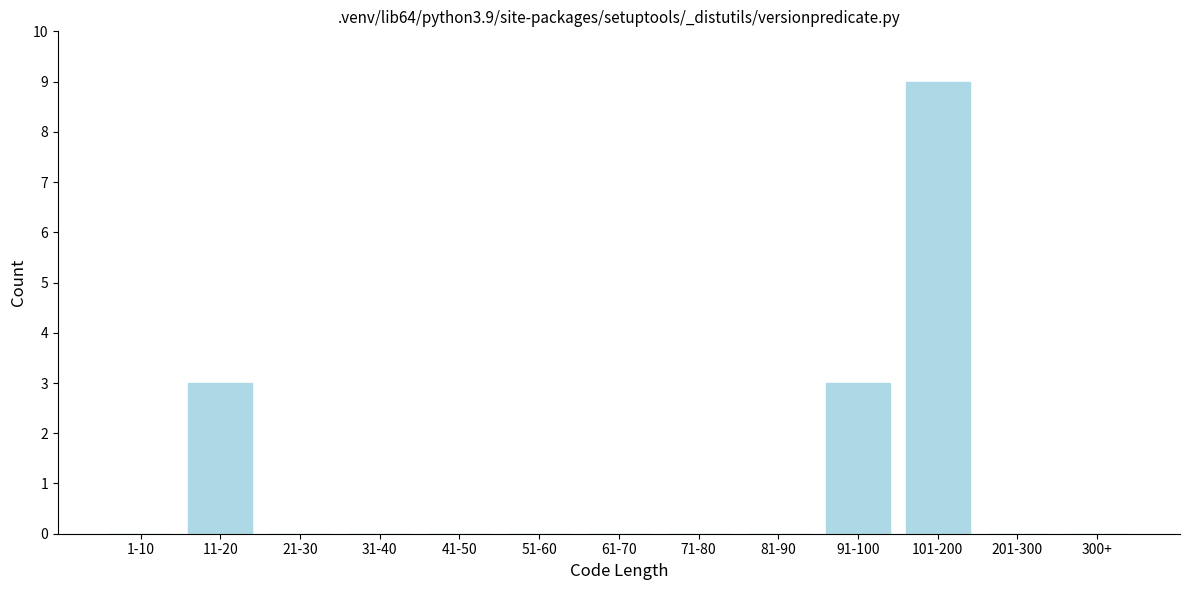

Reading left to right, transcribe all the data shown in this chart.

1-10=0	11-20=3	21-30=0	31-40=0	41-50=0	51-60=0	61-70=0	71-80=0	81-90=0	91-100=3	101-200=9	201-300=0	300+=0